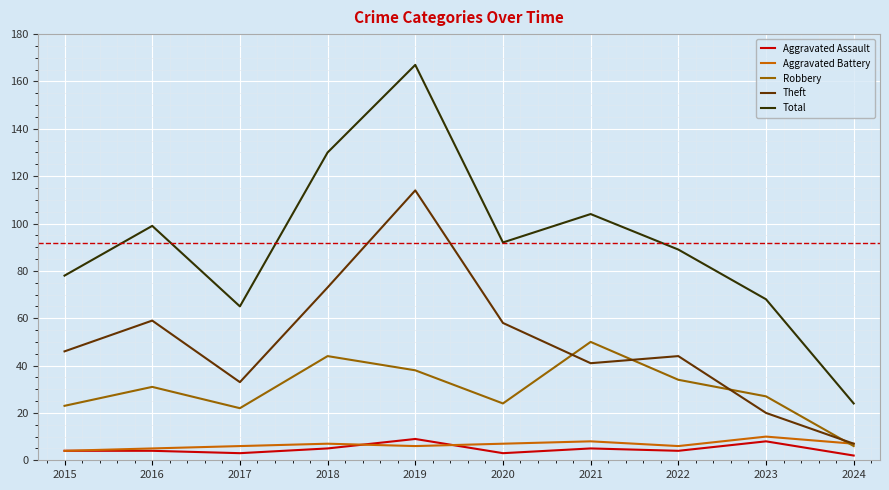

Which series has the largest total across all categories?

Total